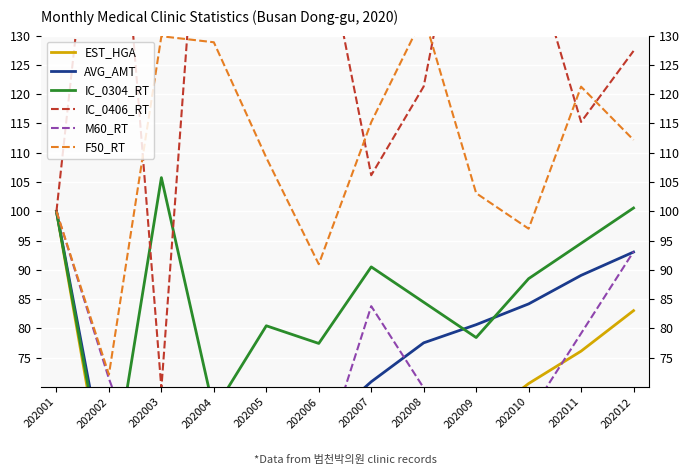

True or false: IC_0304_RT has more than 0 interior local peaks.

True